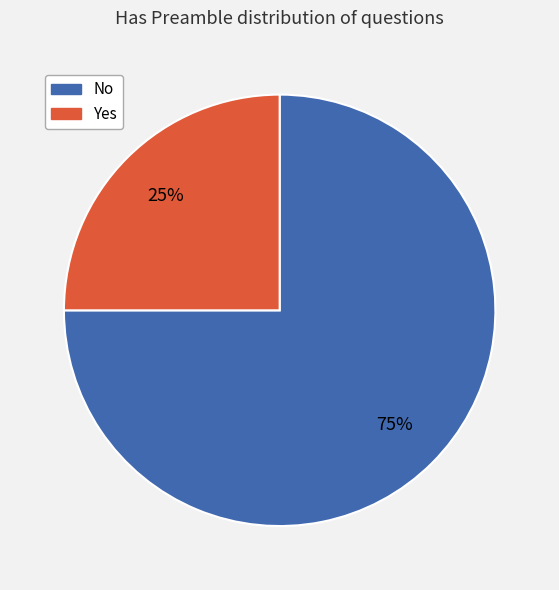

Combined, do No and Yes account for over 50%?

Yes